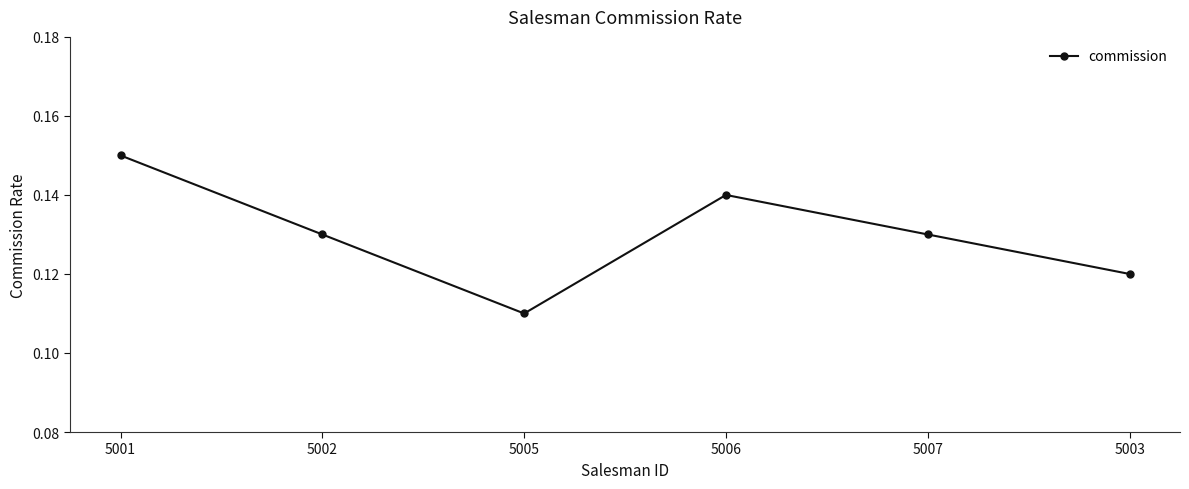

What position from the right is 5001?

6